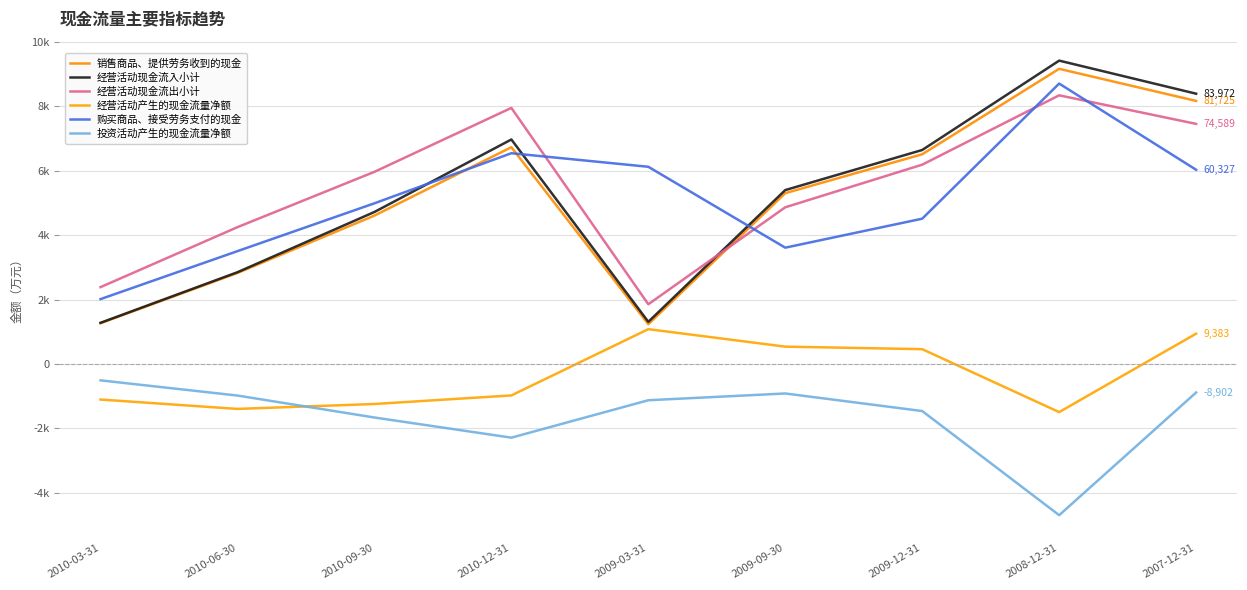

Does the chart have visible grid lines?

Yes